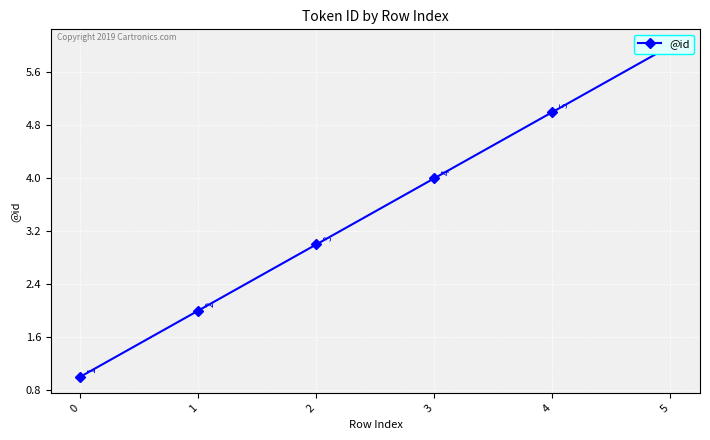

Is this an area chart (filled region under the line)?

No